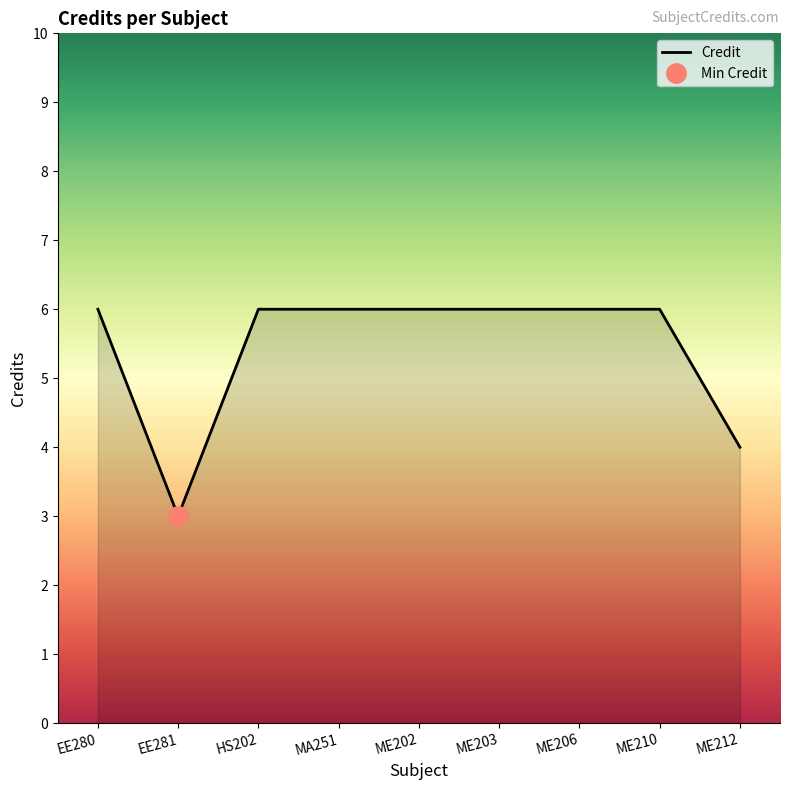

What is the value of the 2nd point from the left?

3